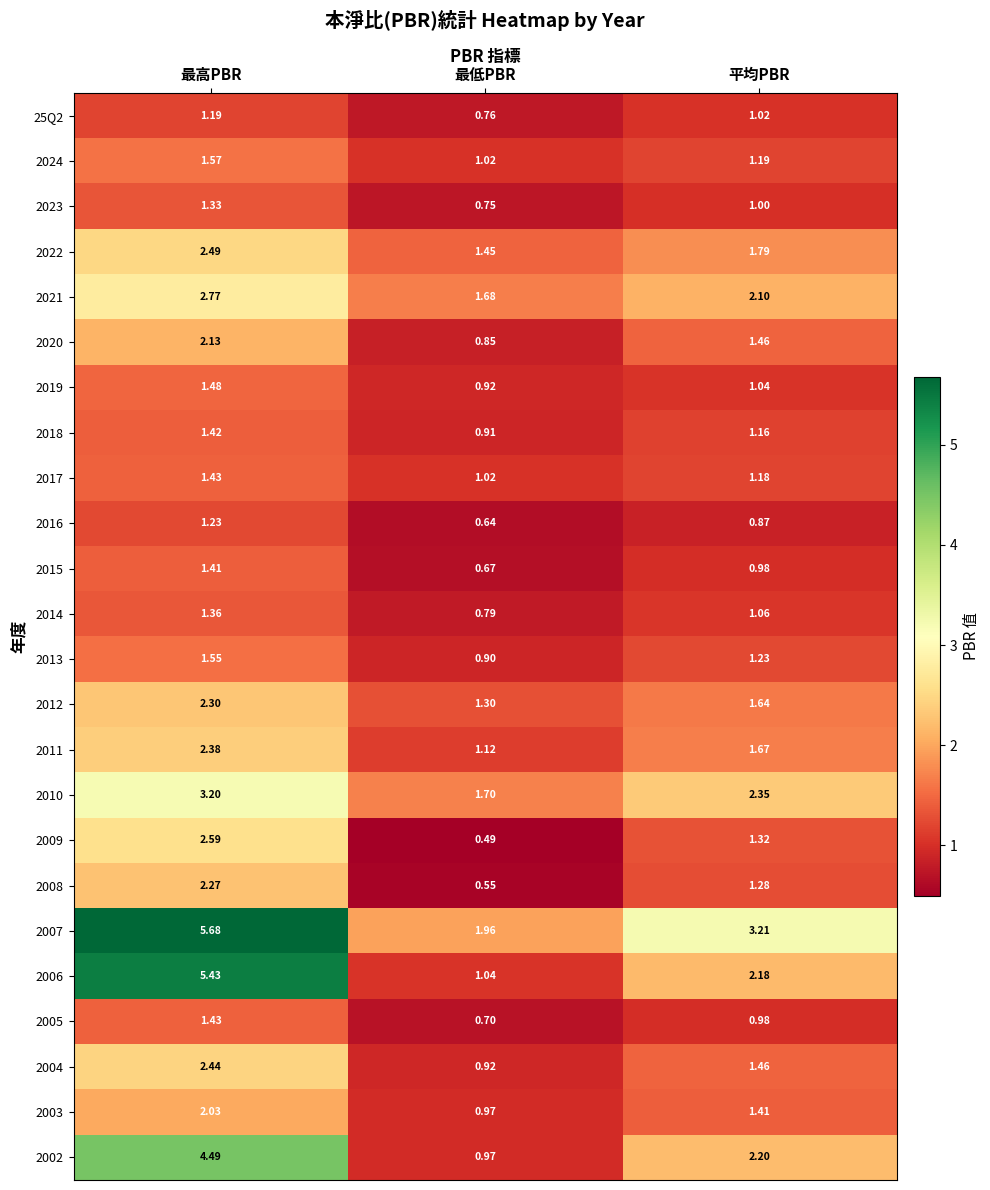

Which category has the lowest value in the 2023 series?

最低PBR